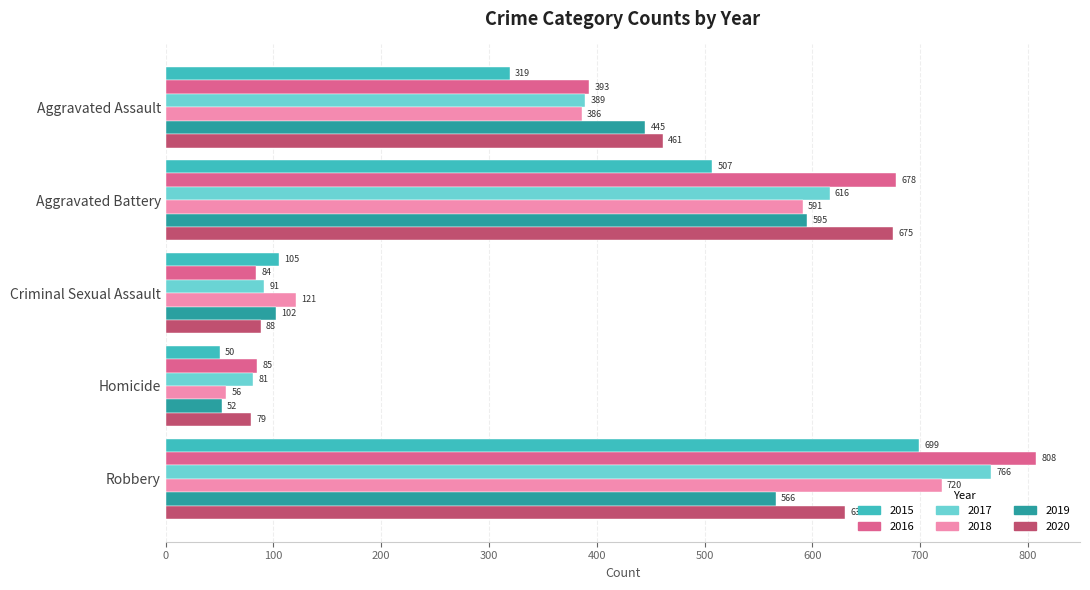

Is it true that 2017 equals 1078 at Robbery?

False